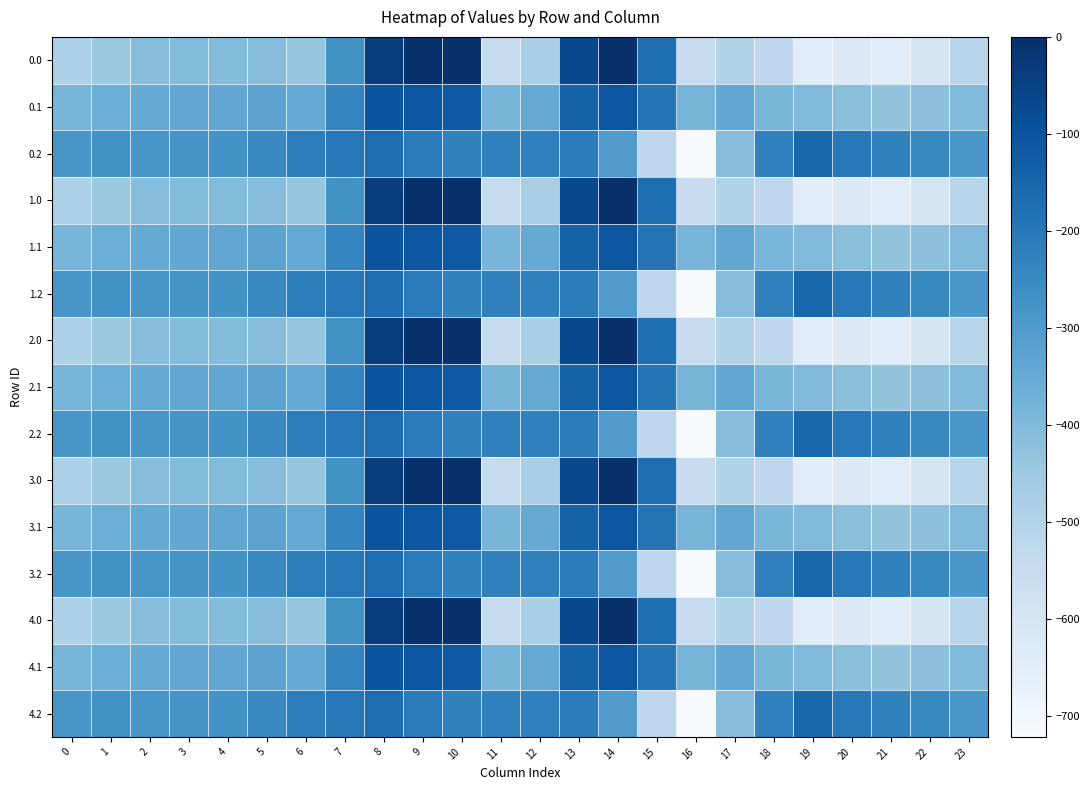

Which category has the highest value across all series?

9